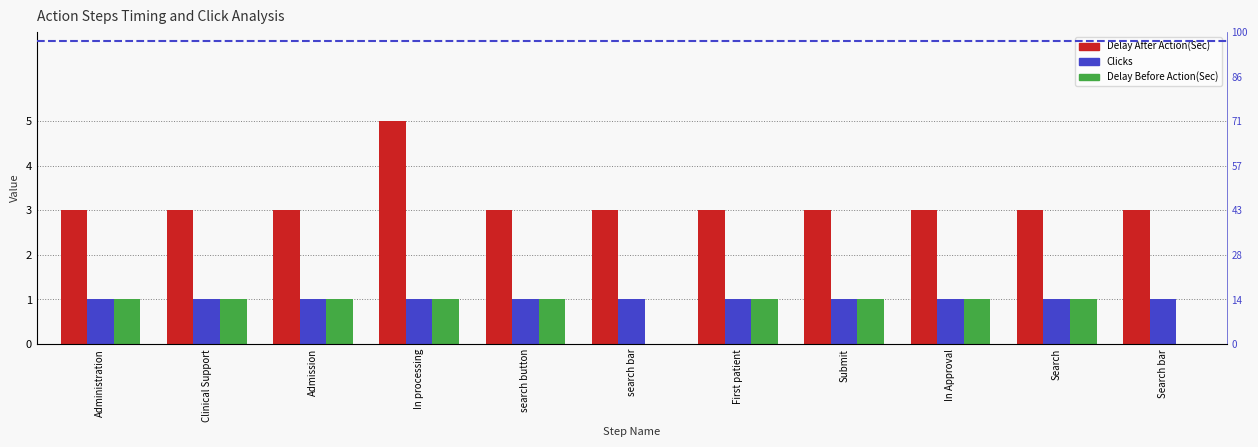

What is the difference between the highest and lowest values at First patient?

2